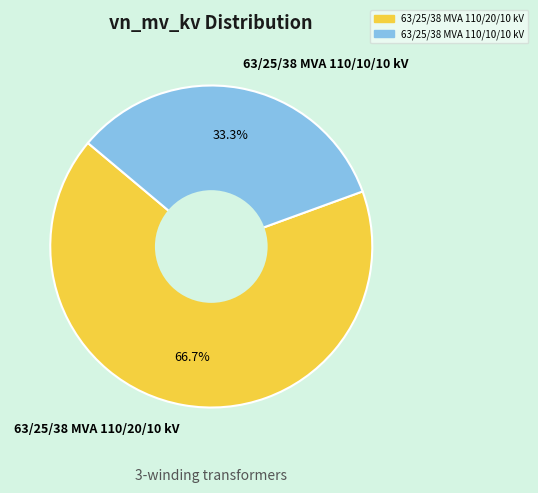

How many segments does this pie chart have?

2